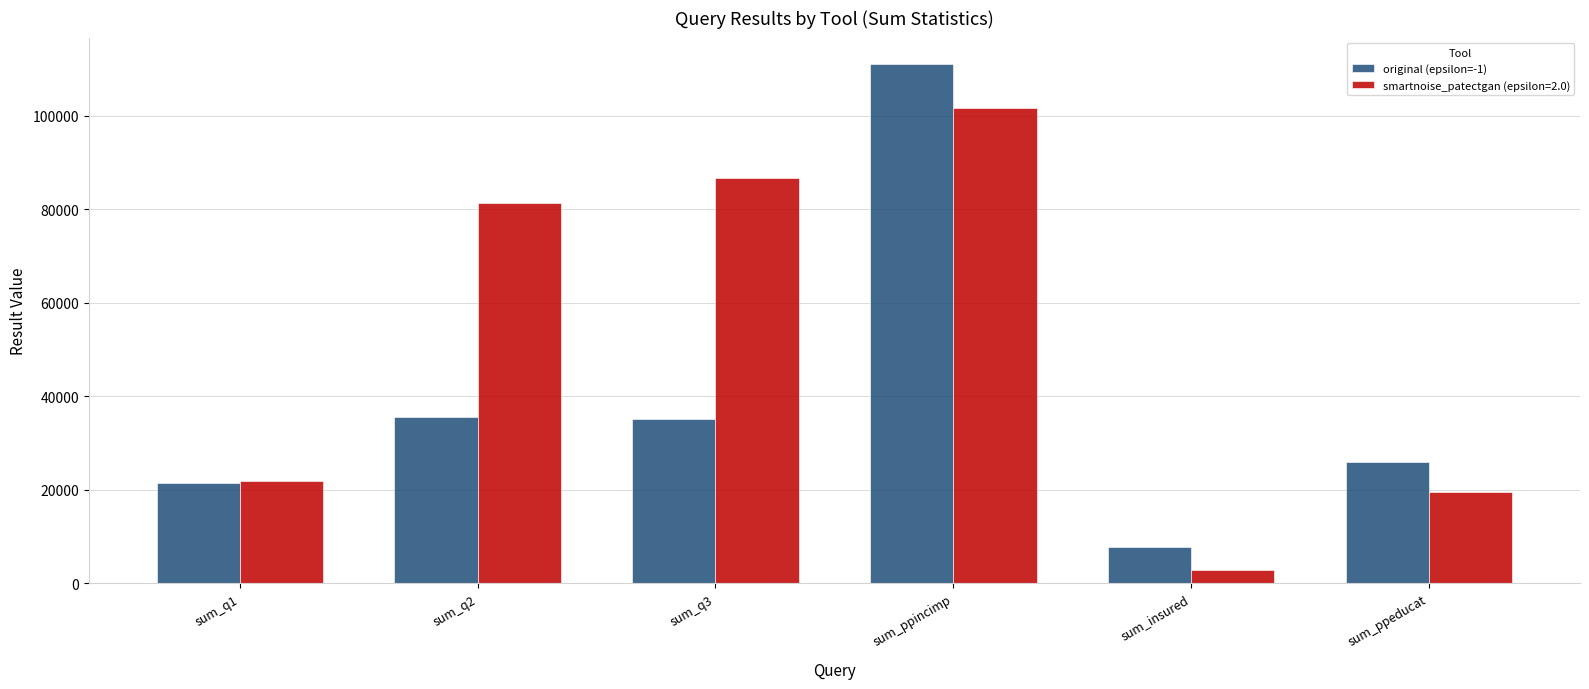

At which category does the chart reach its peak across all series?

sum_ppincimp